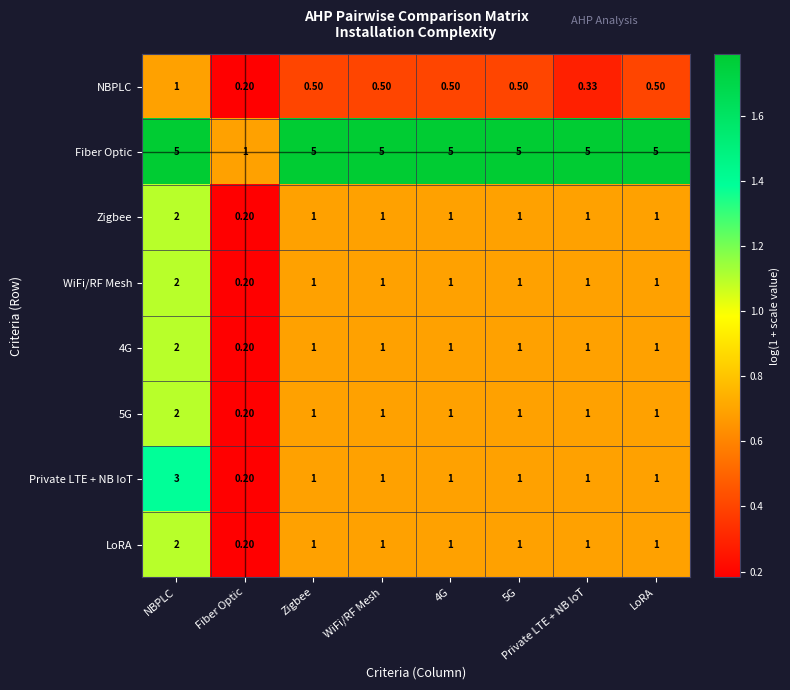

Is the value of NBPLC at Private LTE + NB IoT greater than the value of Private LTE + NB IoT at Zigbee?

No